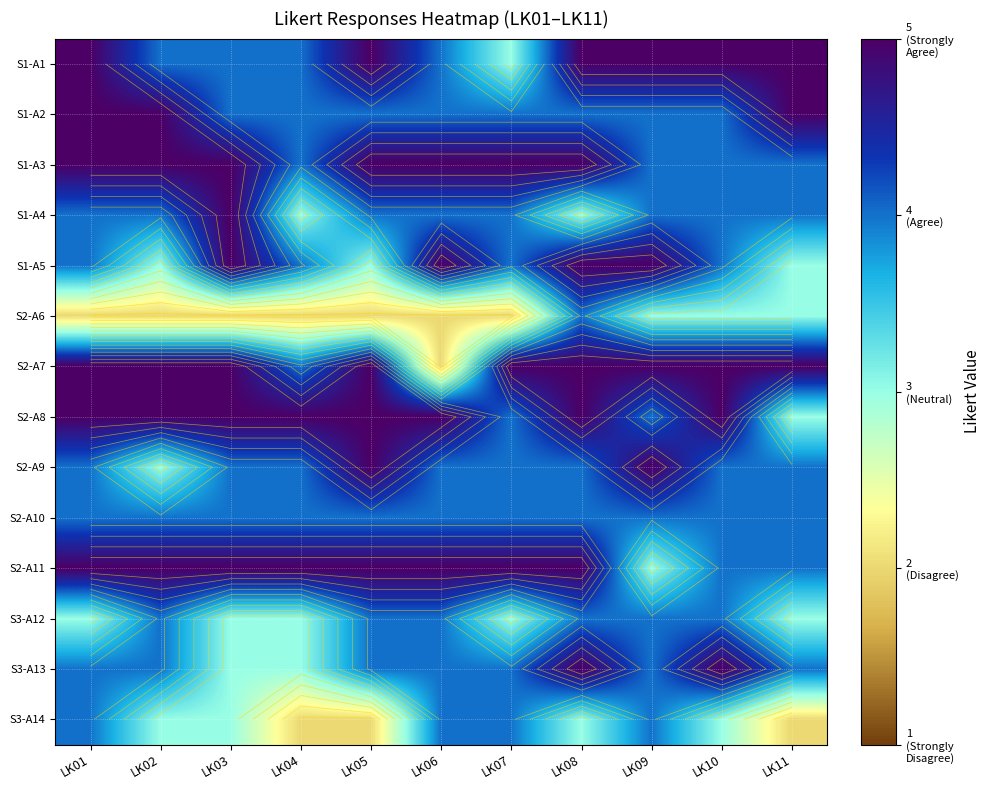

Rank the series at LK07 from lowest to highest value.

S2-A6, S1-A1, S3-A12, S1-A2, S1-A4, S1-A5, S2-A8, S2-A9, S2-A10, S3-A13, S3-A14, S1-A3, S2-A7, S2-A11